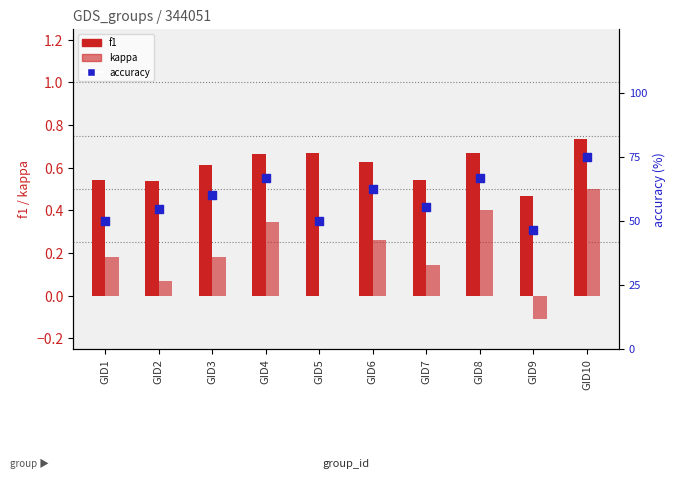

What is the total value across all series at GID10?

2.0